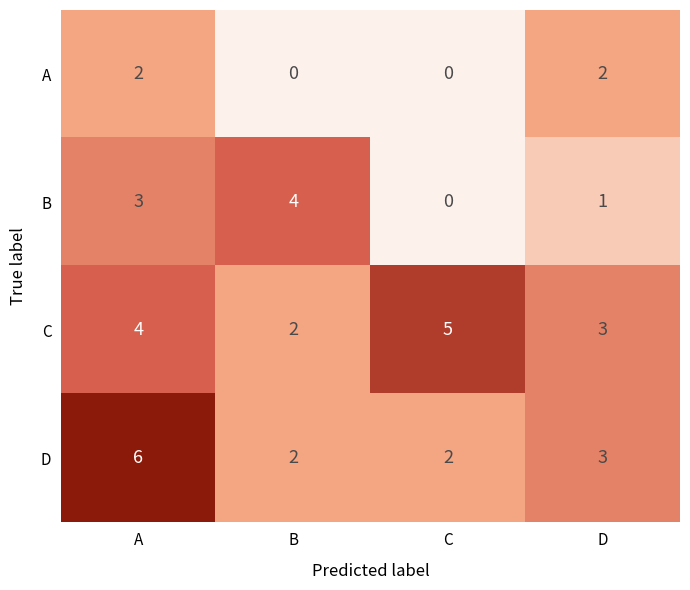

The D series shows 6 at A. True or false?

True